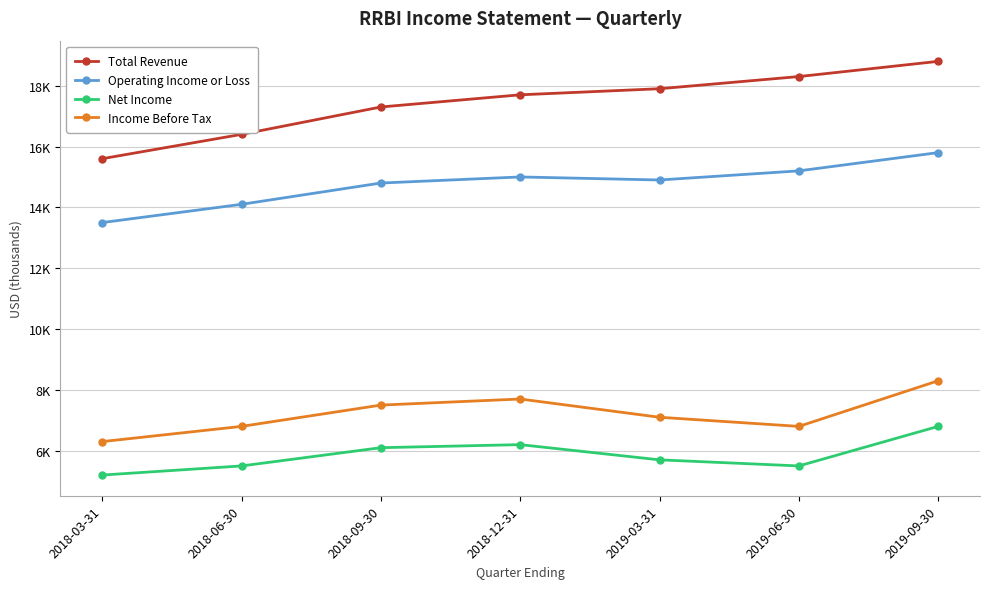

How many Total Revenue values are between 16400 and 18300?

5